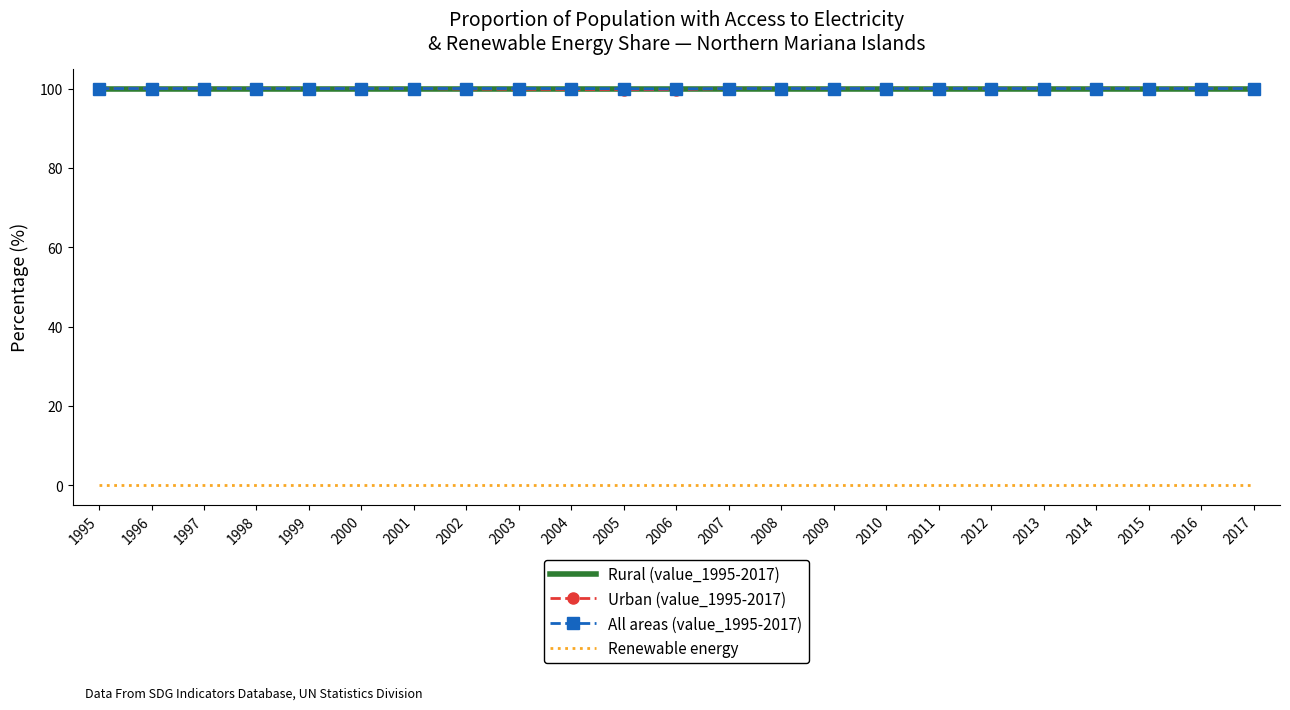

The value of Rural (value_1995-2017) at 2003 is 100.0. True or false?

True